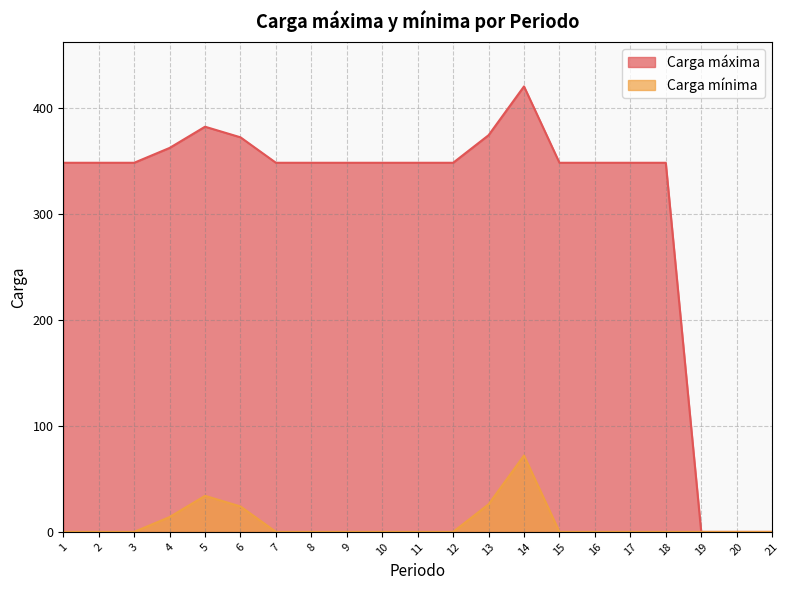

Where is the first local maximum for Carga mínima?

5